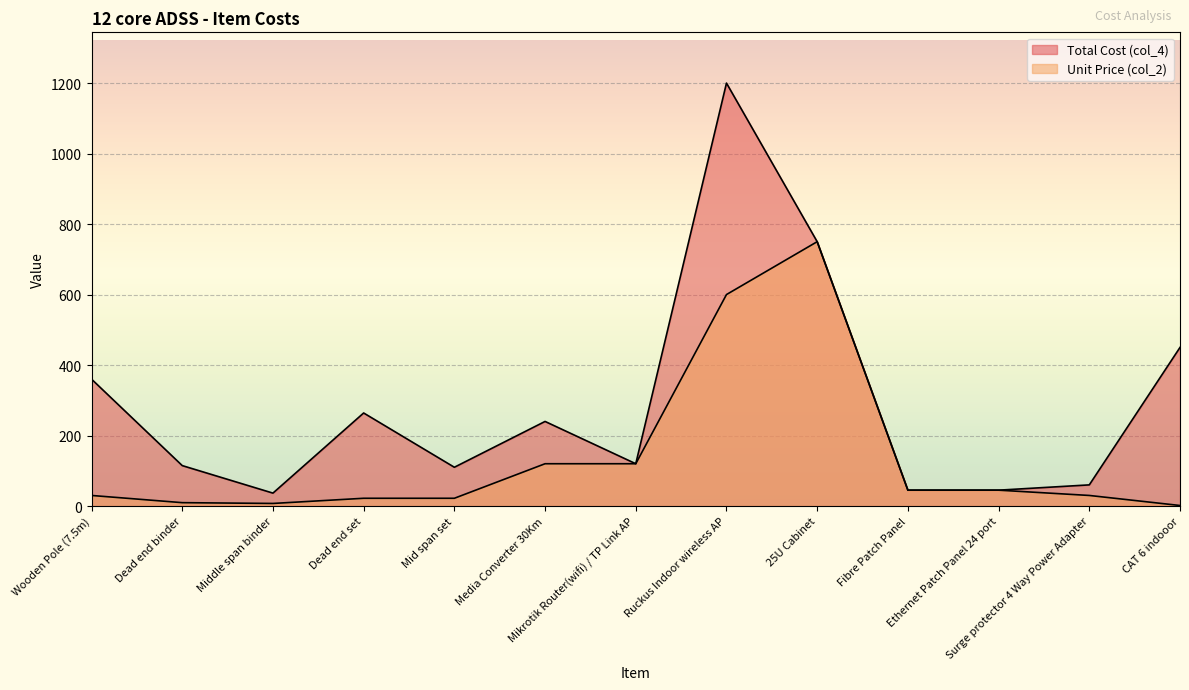

How many lines are shown in the chart?

2